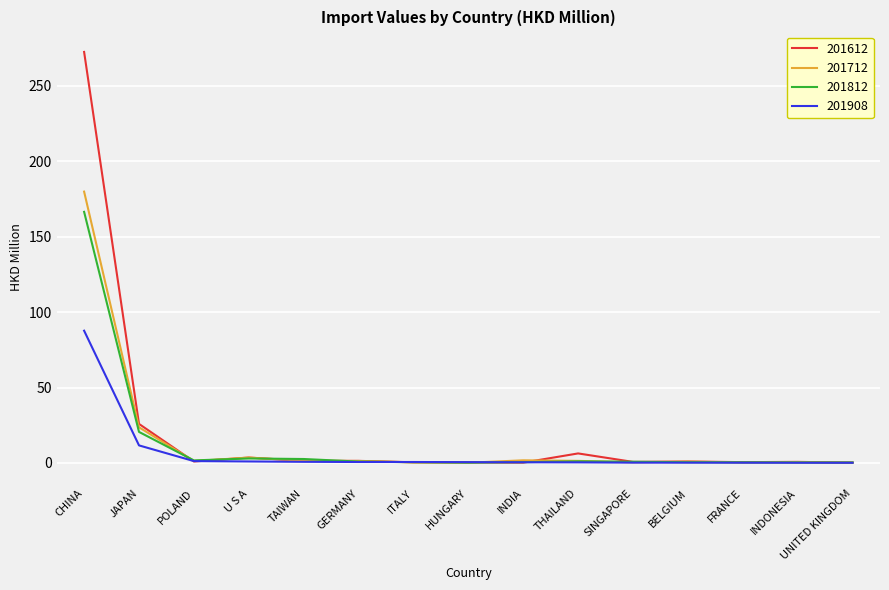

True or false: 201712 has a value of 123.3 at CHINA.

False